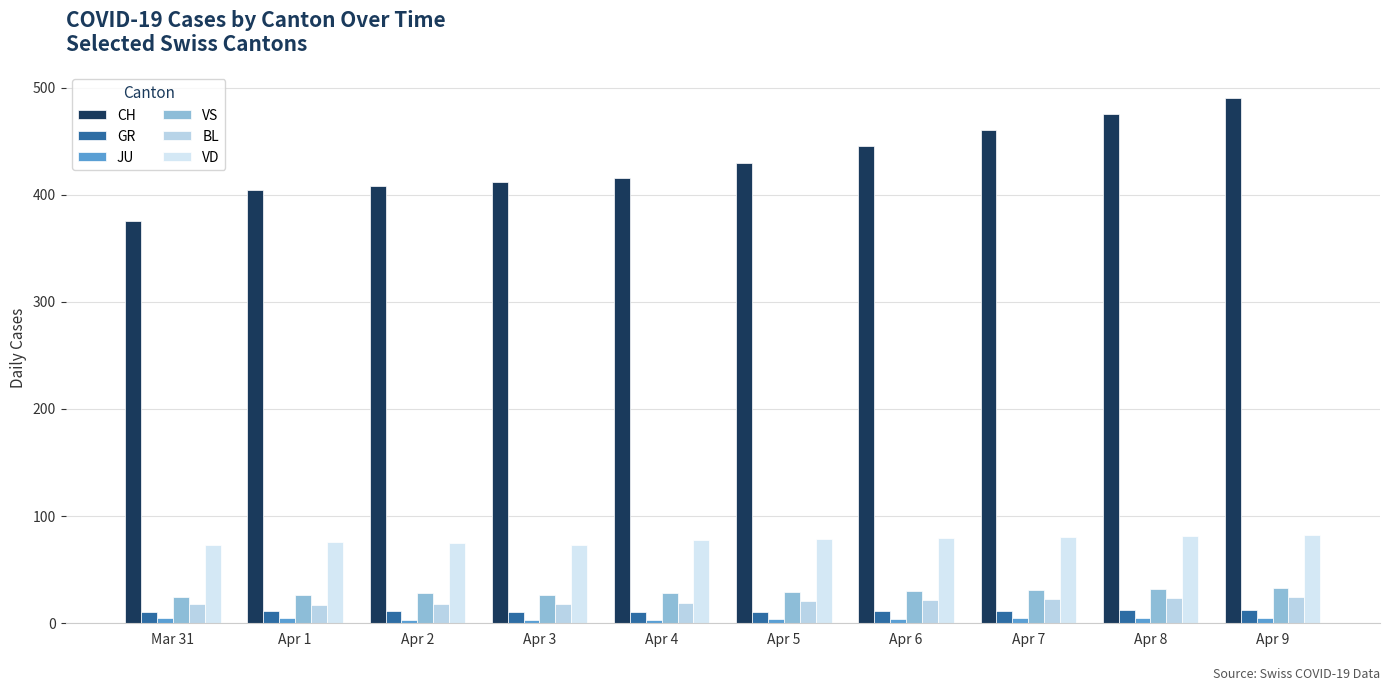

How many series are shown in this chart?

6